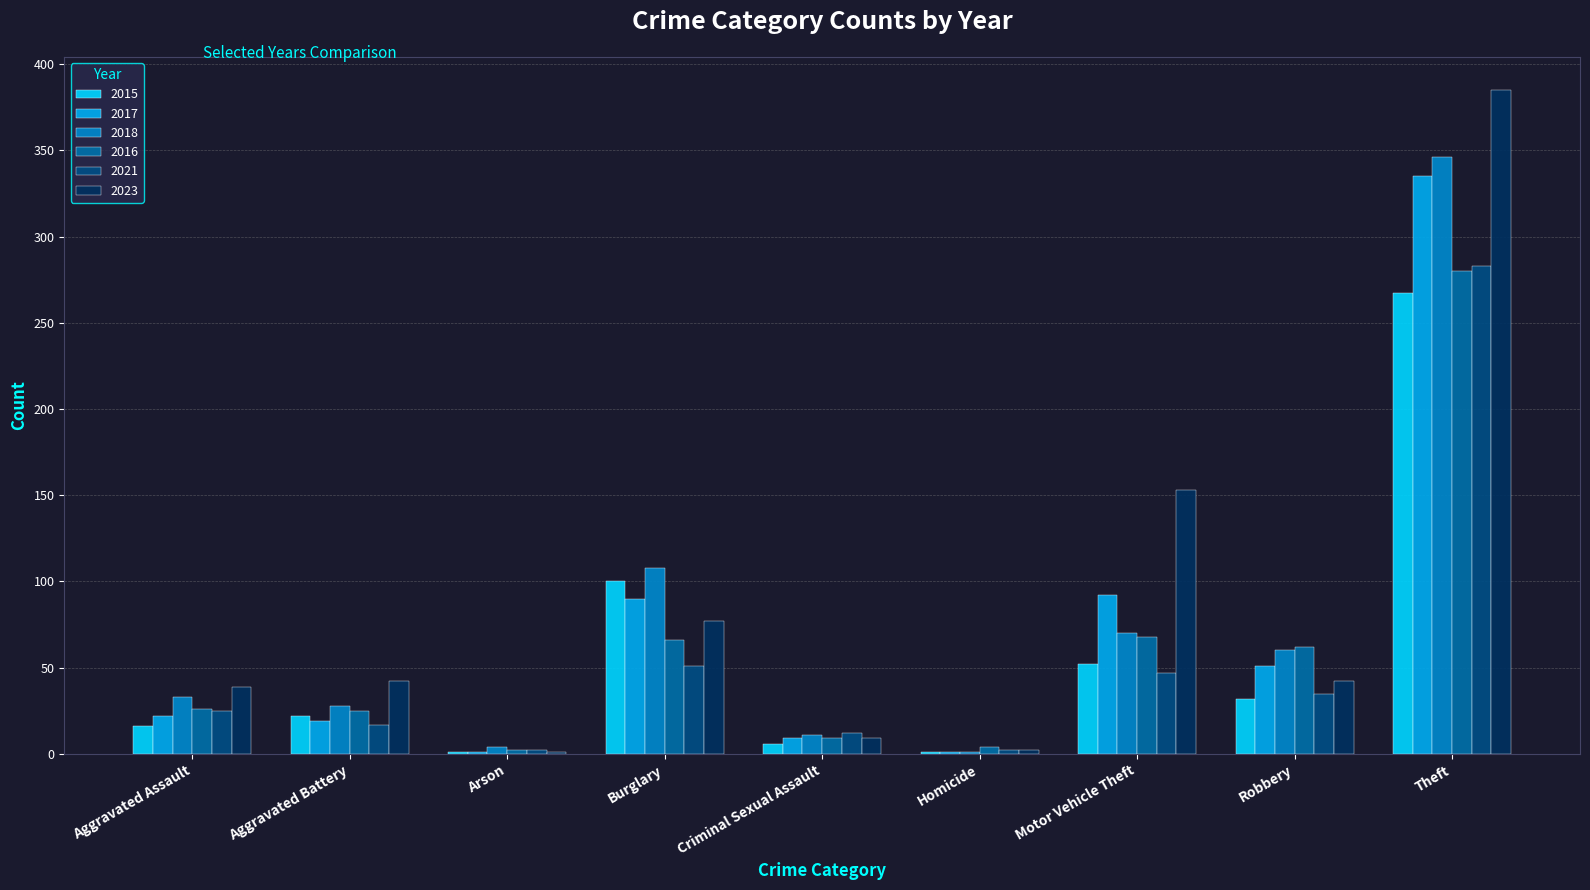

Which series changed the most between Burglary and Robbery?

2015